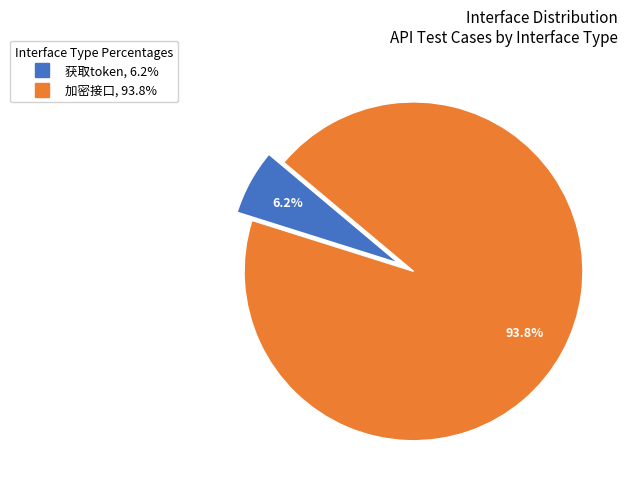

What is the total percentage of 获取token and 加密接口?

100.0%